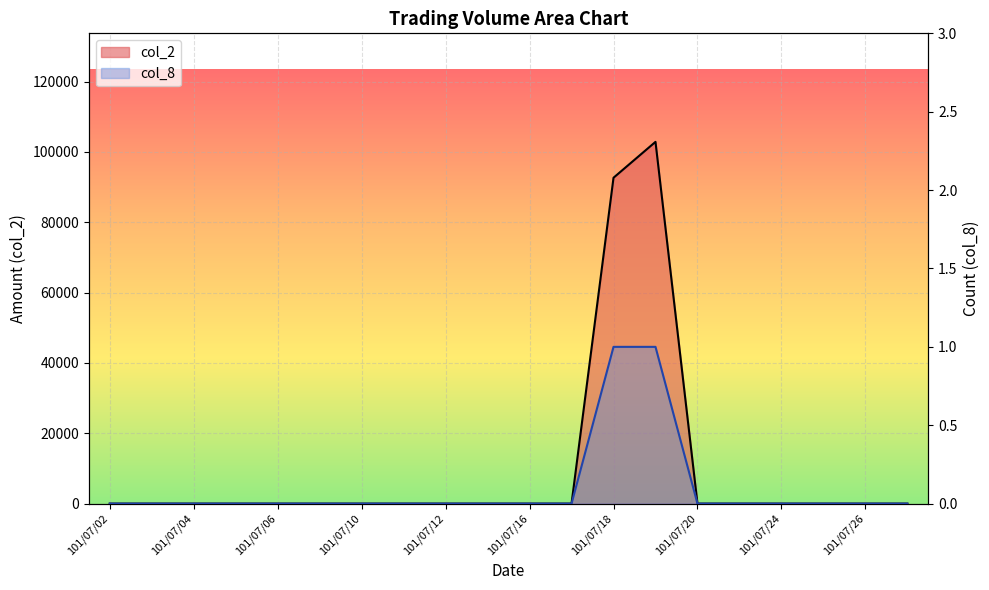

True or false: col_8 and col_2 intersect in this chart.

False